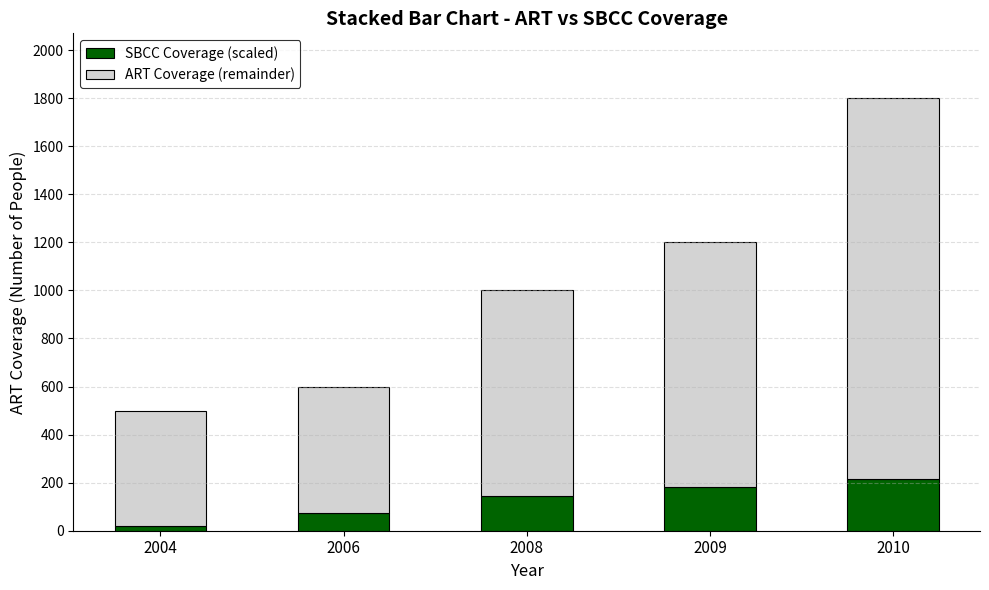

The value of SBCC Coverage (scaled) at 2008 is 246. True or false?

False